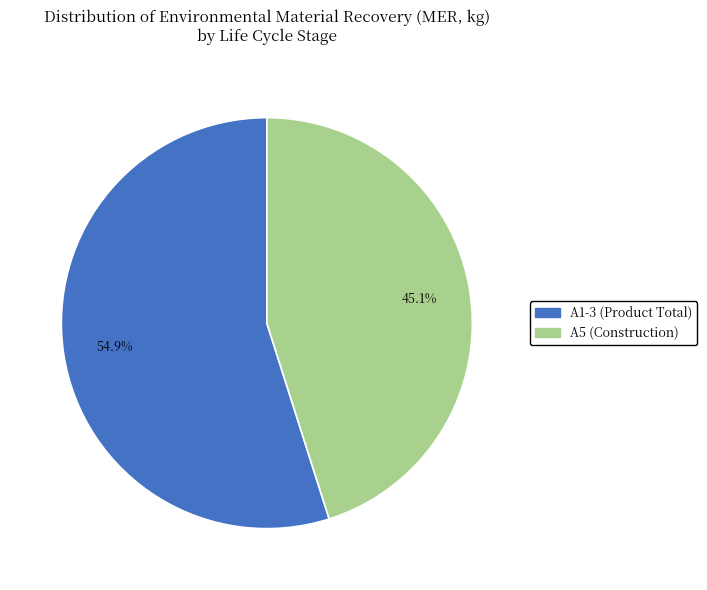

To the nearest percent, what is the average slice percentage?

50%